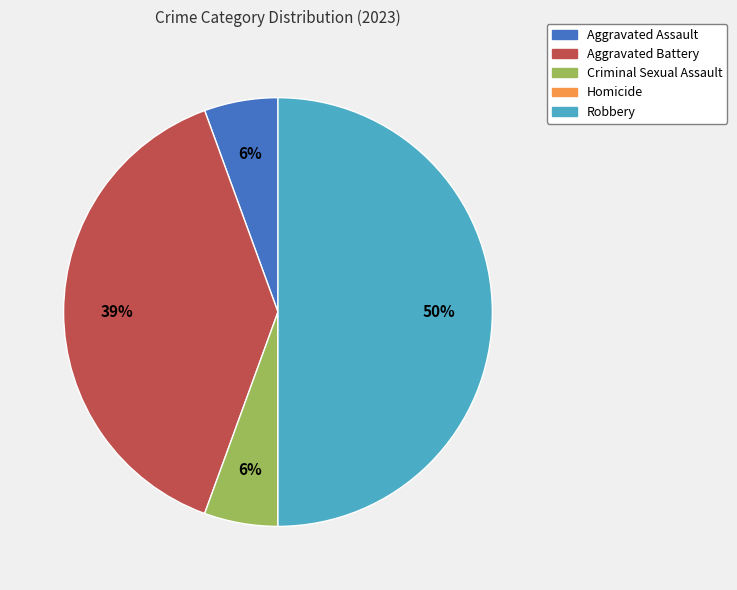

Is Aggravated Assault the majority of the pie?

No